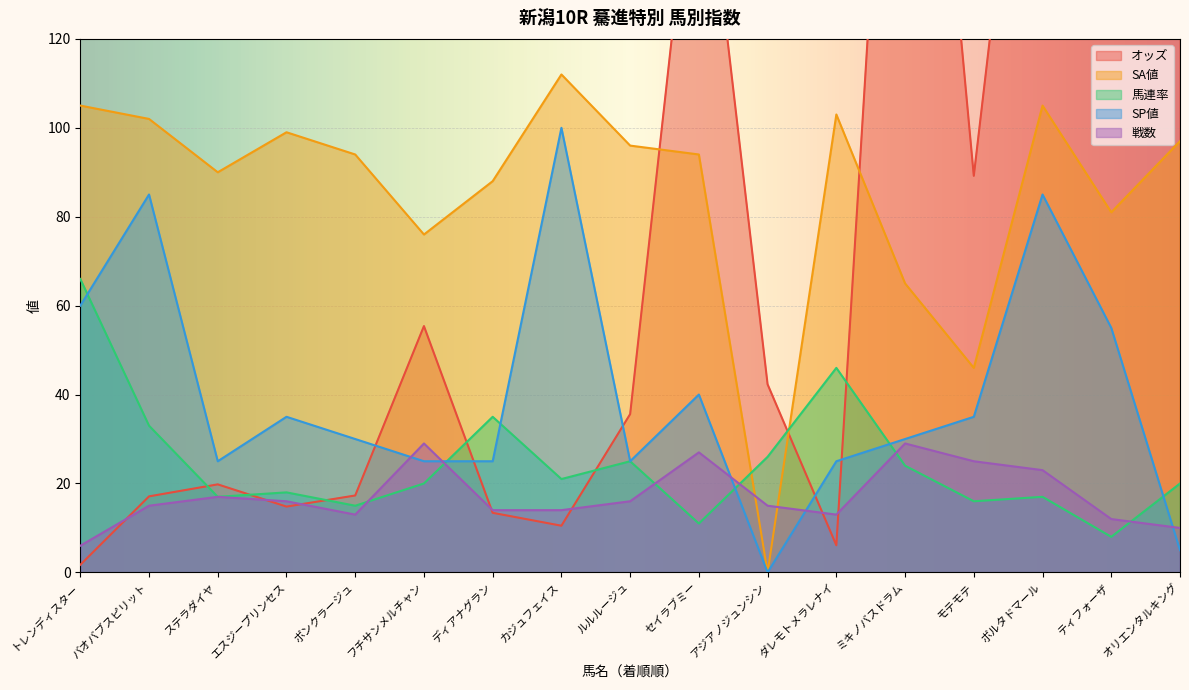

What are all the series names shown in the legend?

オッズ, SA値, 馬連率, SP値, 戦数